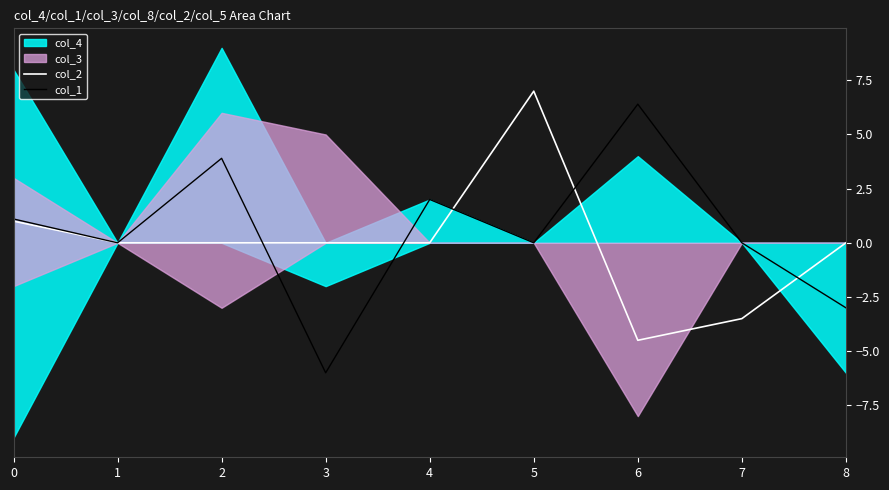

True or false: col_1 and col_2 intersect in this chart.

True